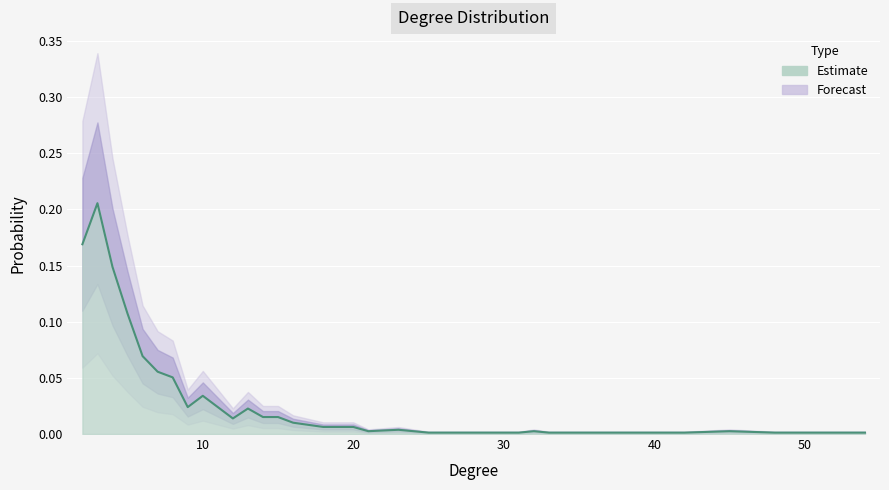

How many categories are shown in the chart?

30